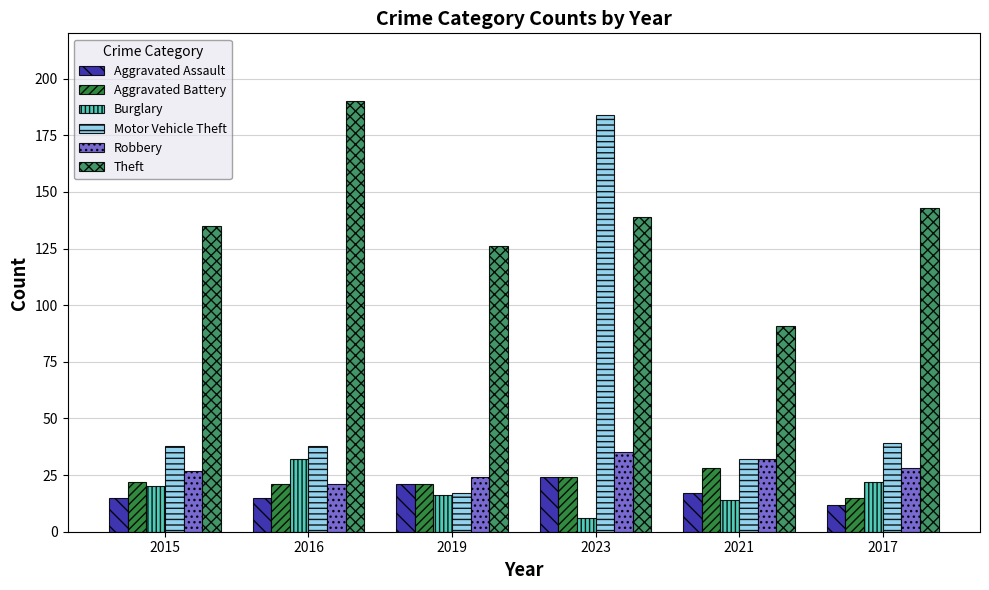

What is the difference between the Robbery values at 2023 and 2021?

3